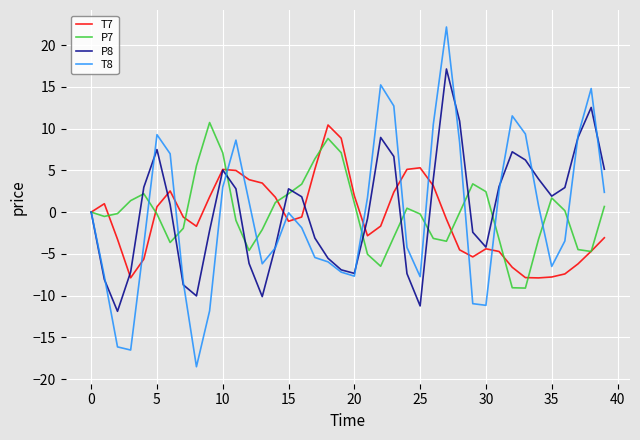

Which series has the widest spread of values?

T8